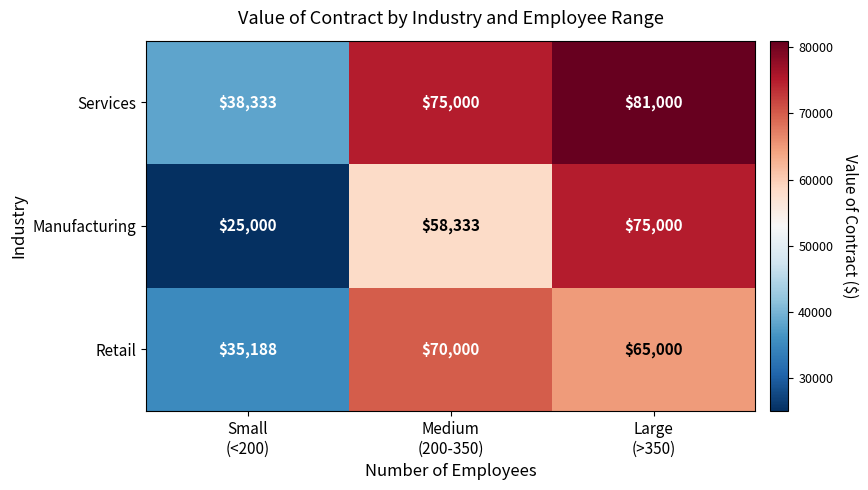

Reading left to right, transcribe all the data shown in this chart.

Services: 38333	75000	81000
Manufacturing: 25000	58333	75000
Retail: 35188	70000	65000